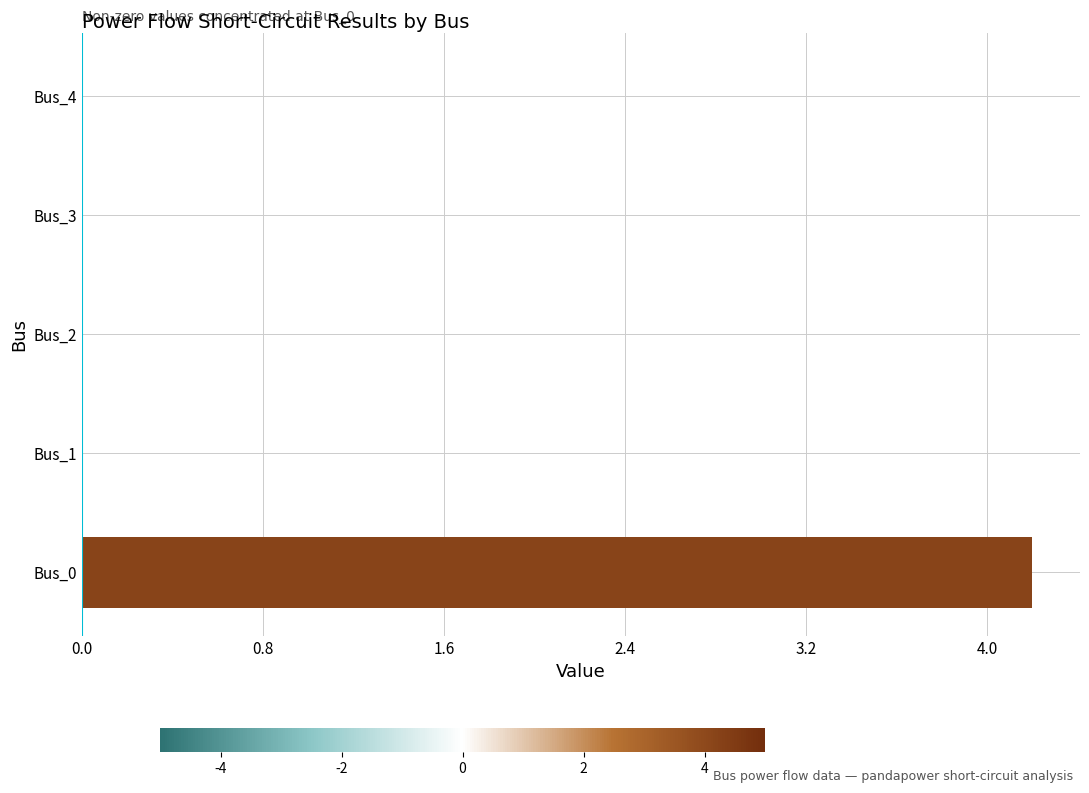

Reading bottom to top, transcribe all the data shown in this chart.

Bus_0=4.2	Bus_1=0.0	Bus_2=0.0	Bus_3=0.0	Bus_4=0.0